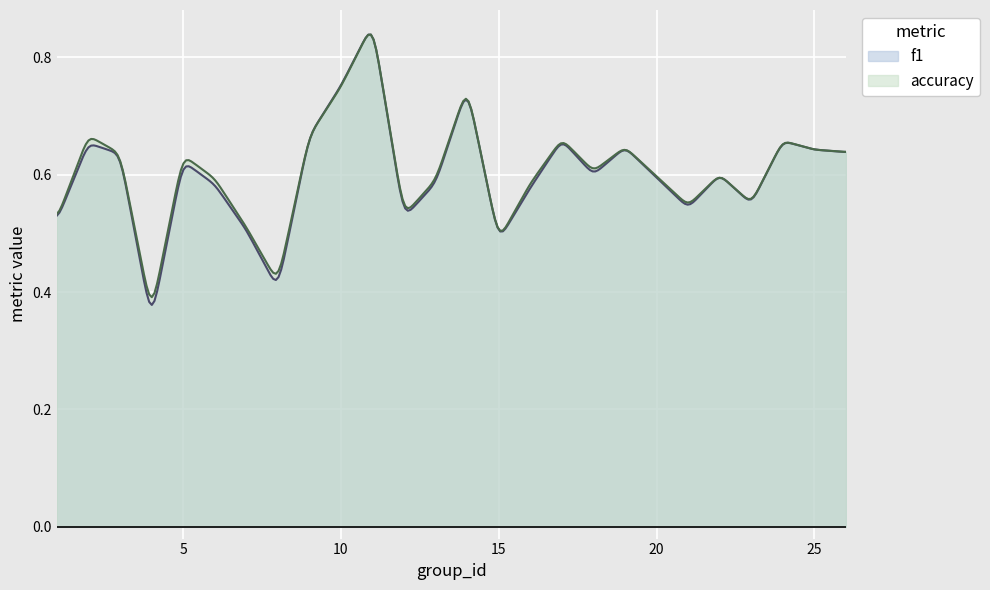

At how many categories does at least one series exceed 0?

300